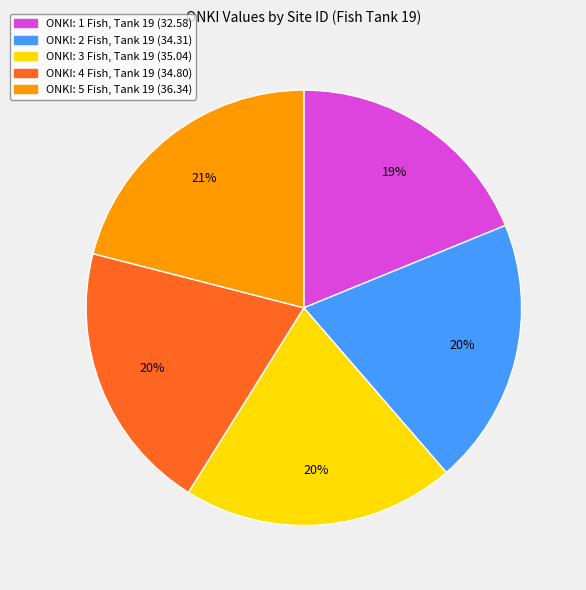

Is there a majority slice in this chart?

No